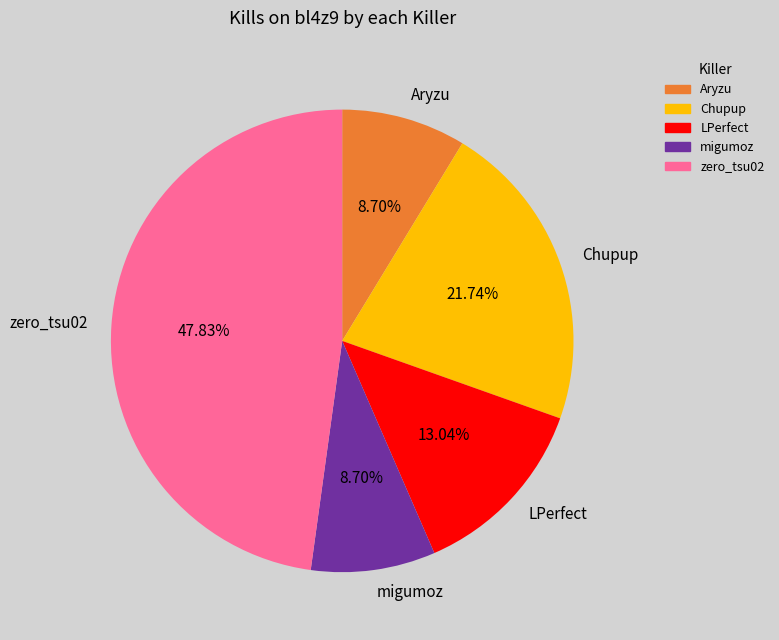

Is there a majority slice in this chart?

No